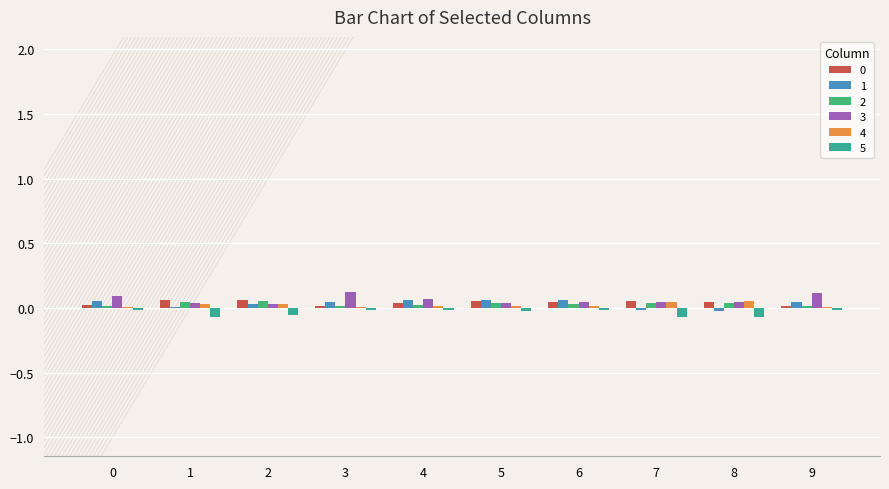

The 5 series shows -0.0 at 0. True or false?

True